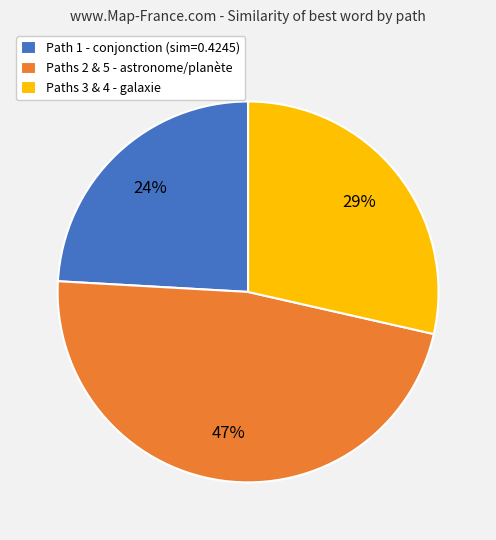

Combined, do Paths 3 & 4 - galaxie and Paths 2 & 5 - astronome/planète account for over 50%?

Yes